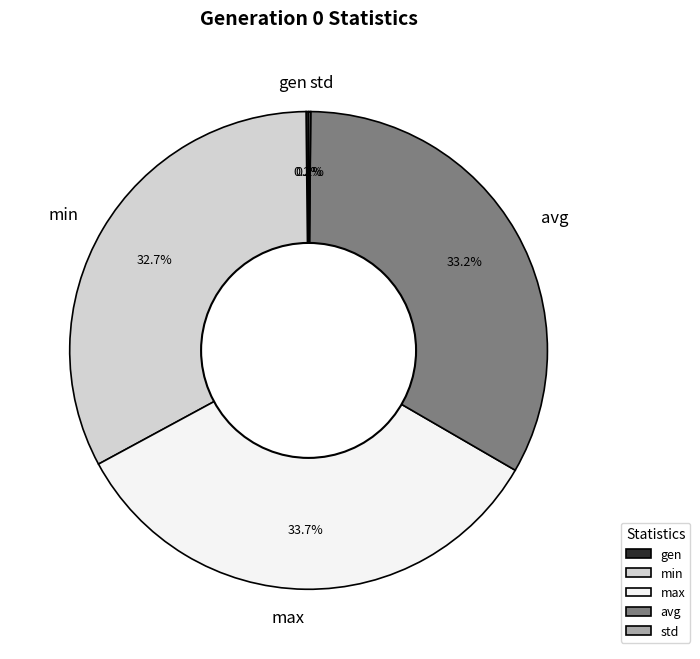

Is it true that min is 22% of the pie?

False